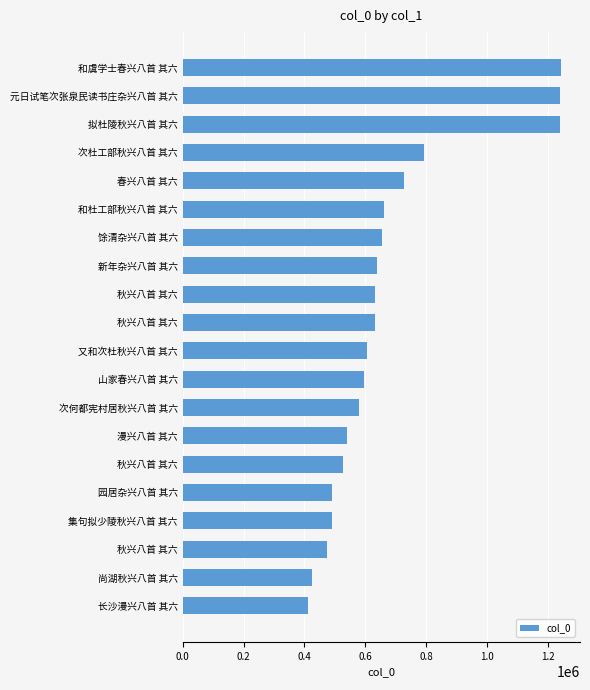

How many bars are there in total?

20